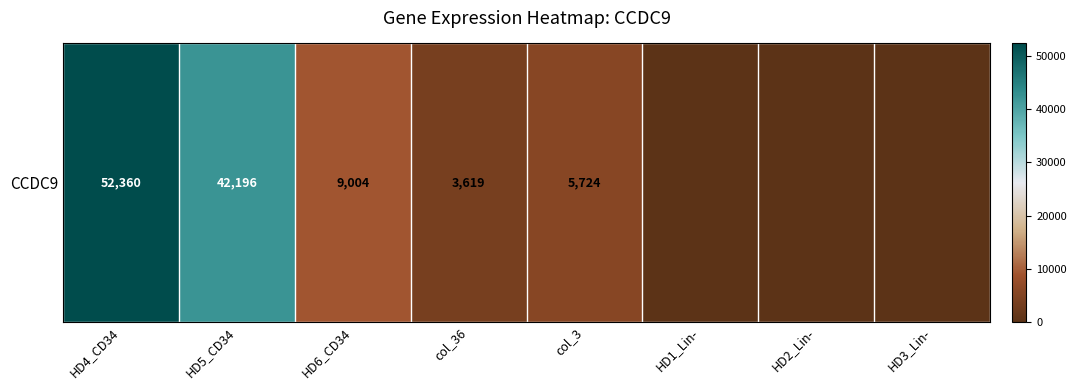

Reading left to right, list all the values displayed in this chart.

HD4_CD34=52360	HD5_CD34=42196	HD6_CD34=9004	col_36=3619	col_3=5724	HD1_Lin-=0	HD2_Lin-=0	HD3_Lin-=0